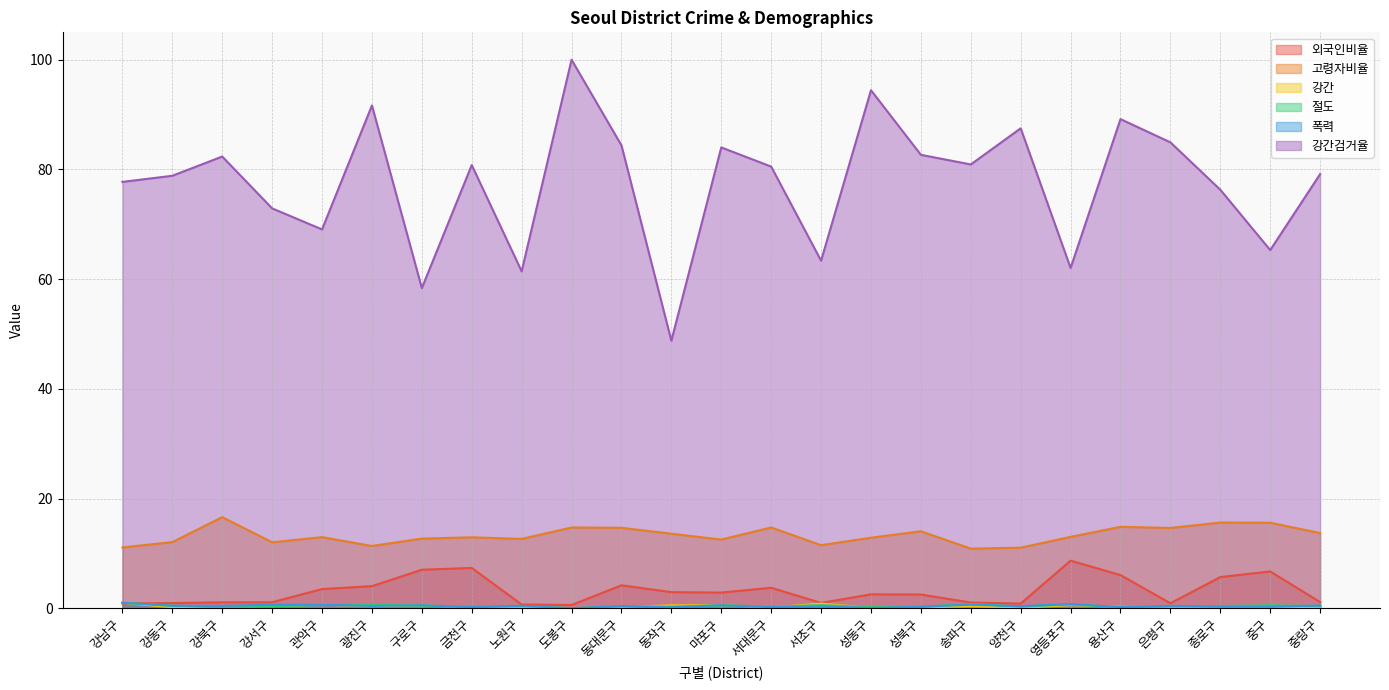

The 강간 series shows 0.0 at 은평구. True or false?

False